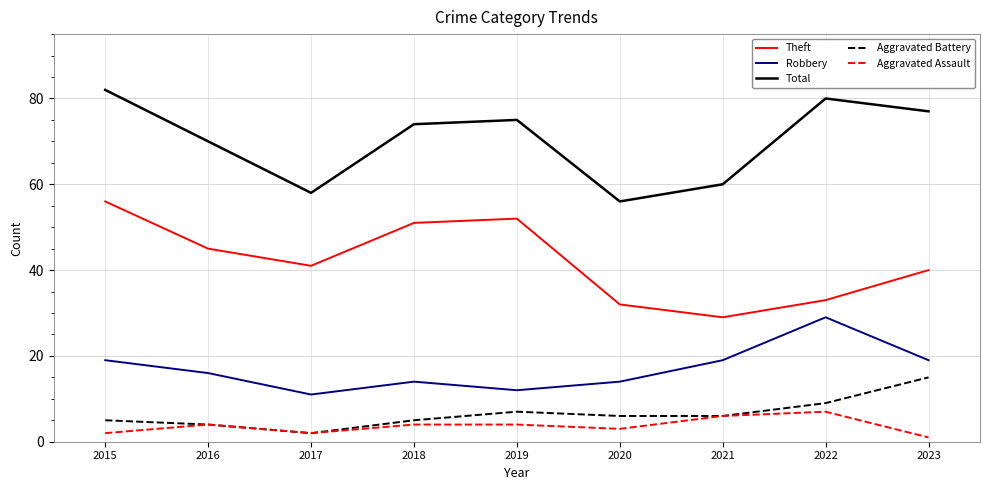

At which category is the sum across all series the highest?

2015